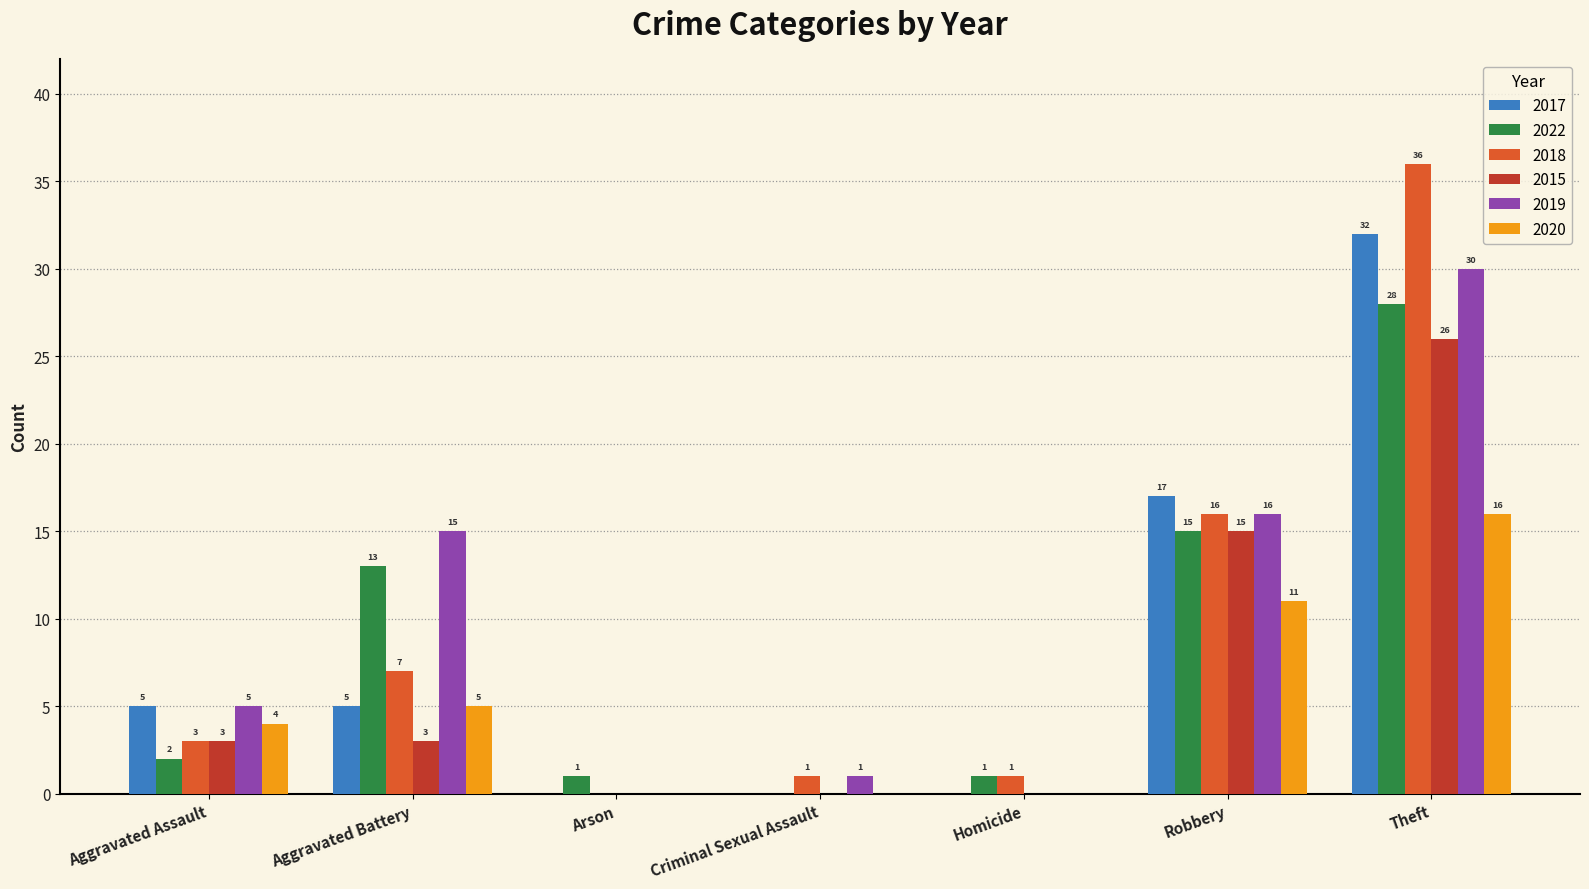

What is the spread (max minus min) of values at Theft?

20